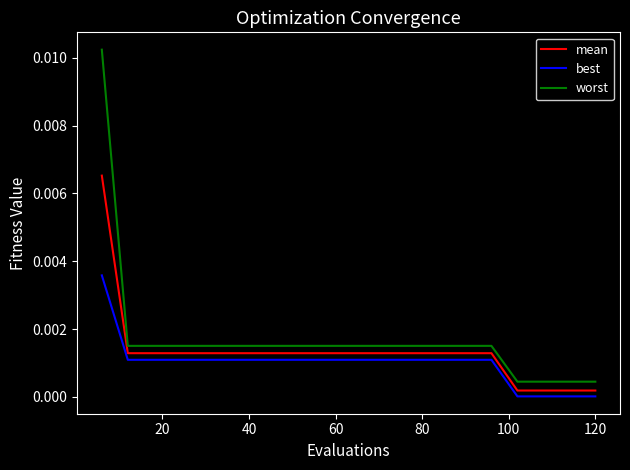

True or false: worst and best intersect in this chart.

False